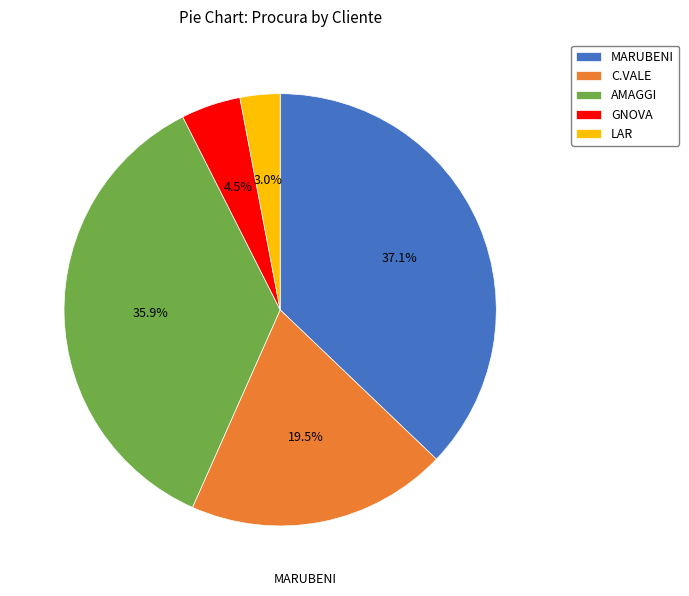

Between AMAGGI and LAR, which is larger?

AMAGGI